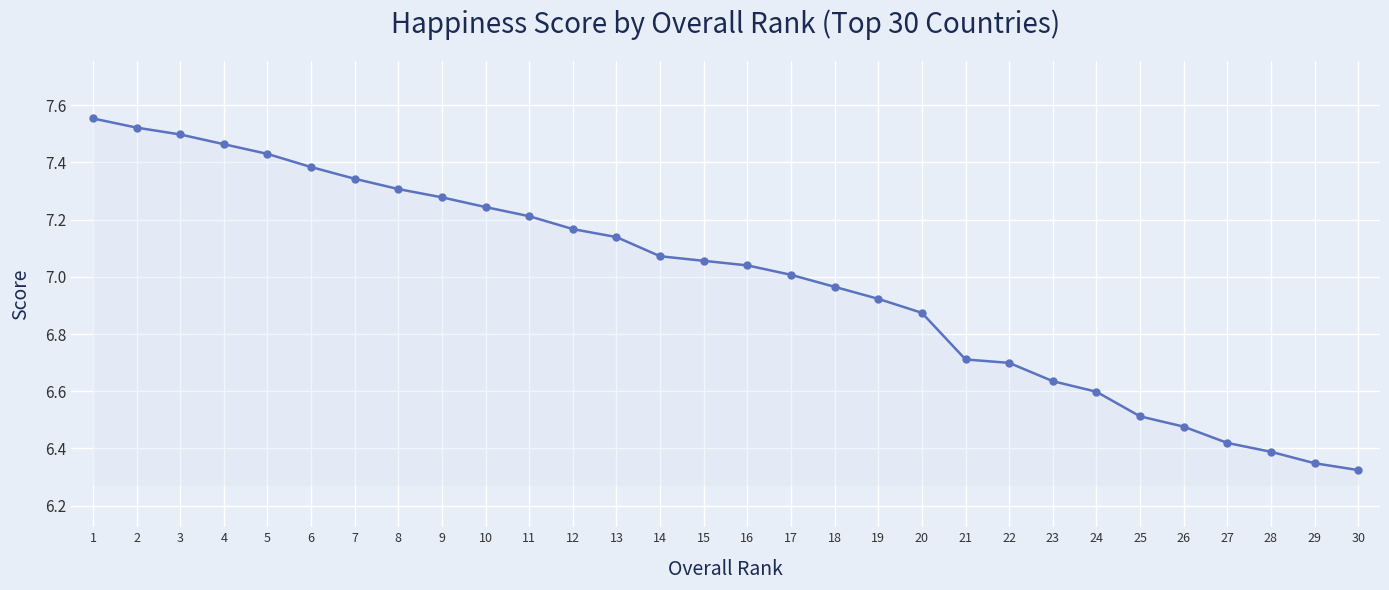

What is the difference between the maximum and minimum values?

1.2